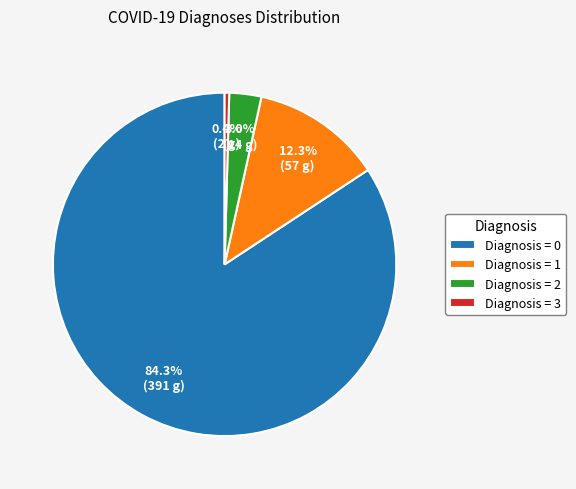

What is the smallest slice in the pie chart?

Diagnosis = 3